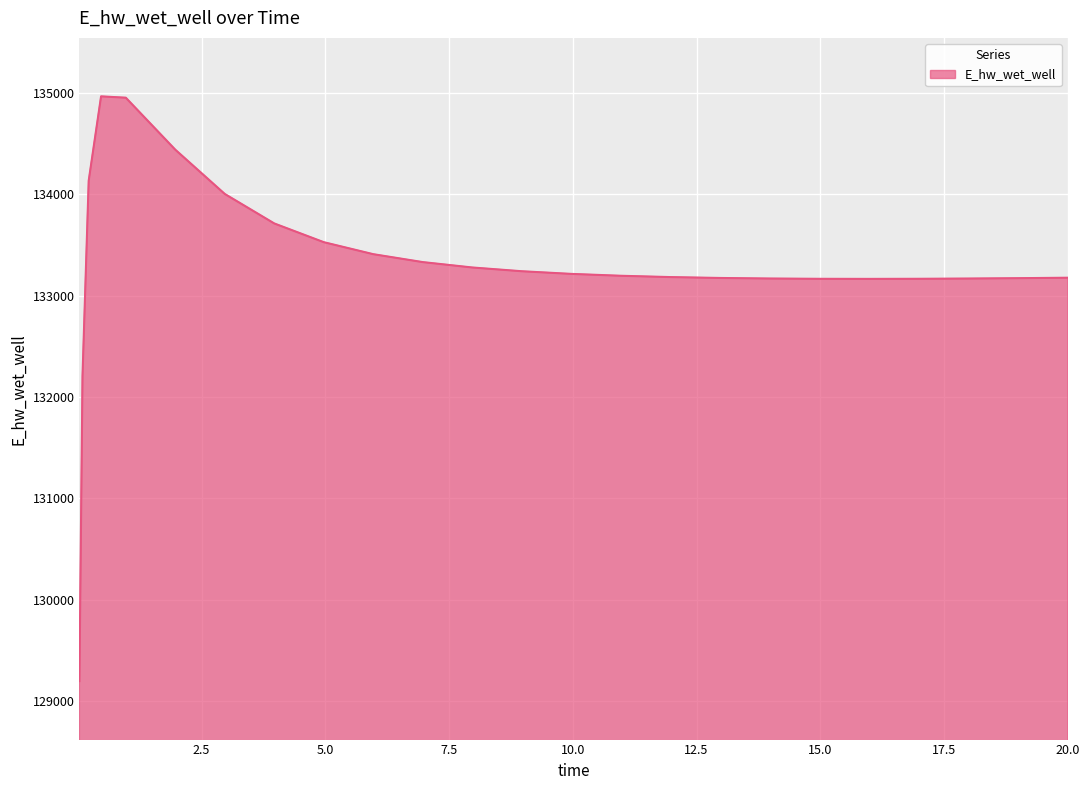

How many lines are shown in the chart?

1